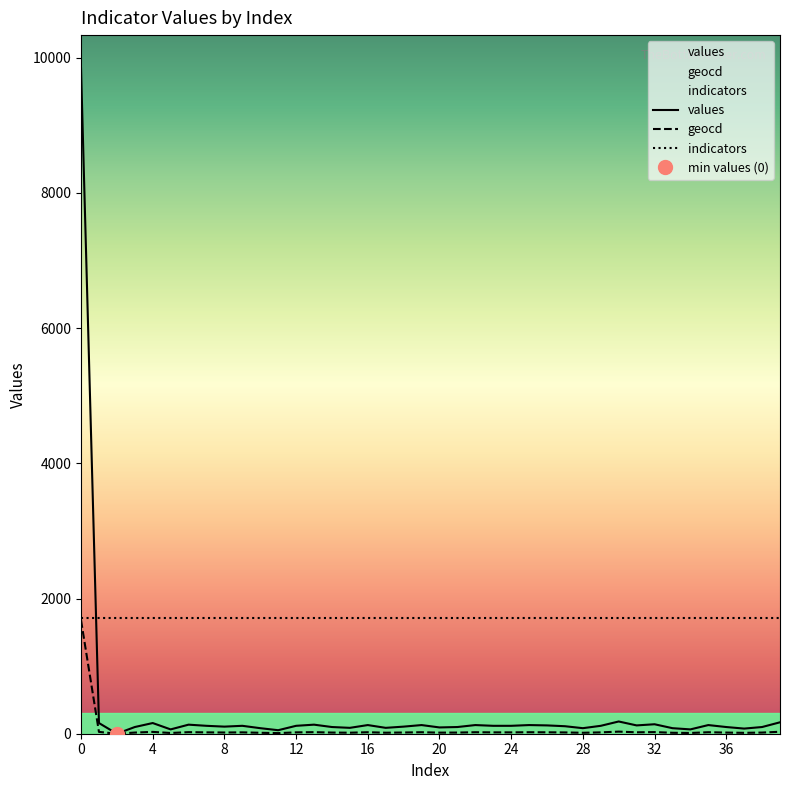

How many intersections are there between indicators and values?

1